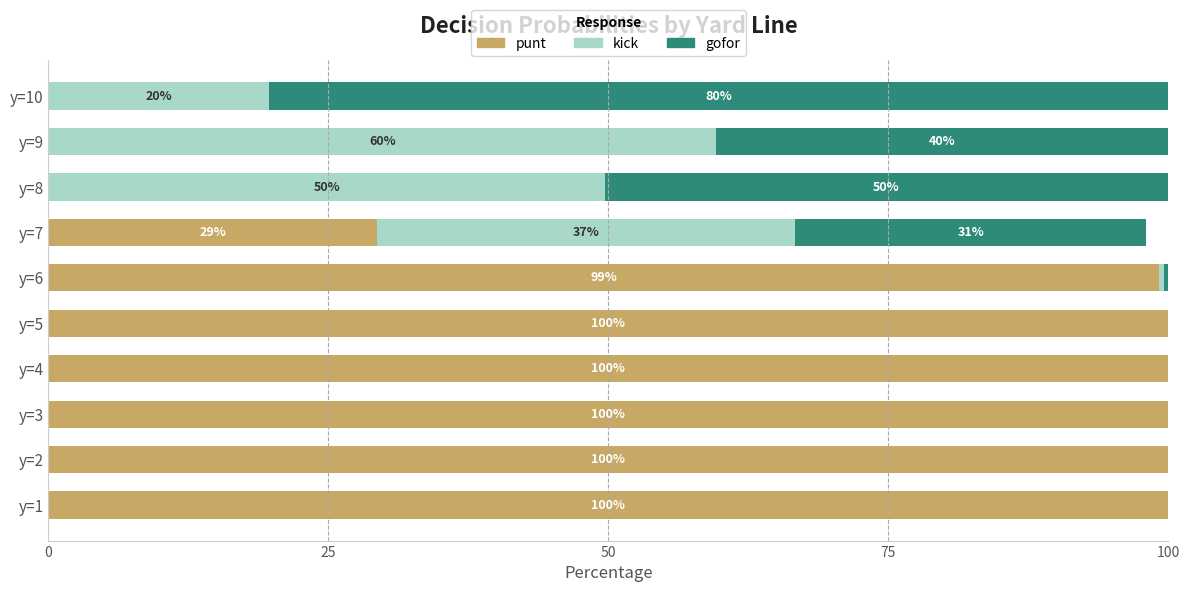

What are all the series names shown in the legend?

punt, kick, gofor